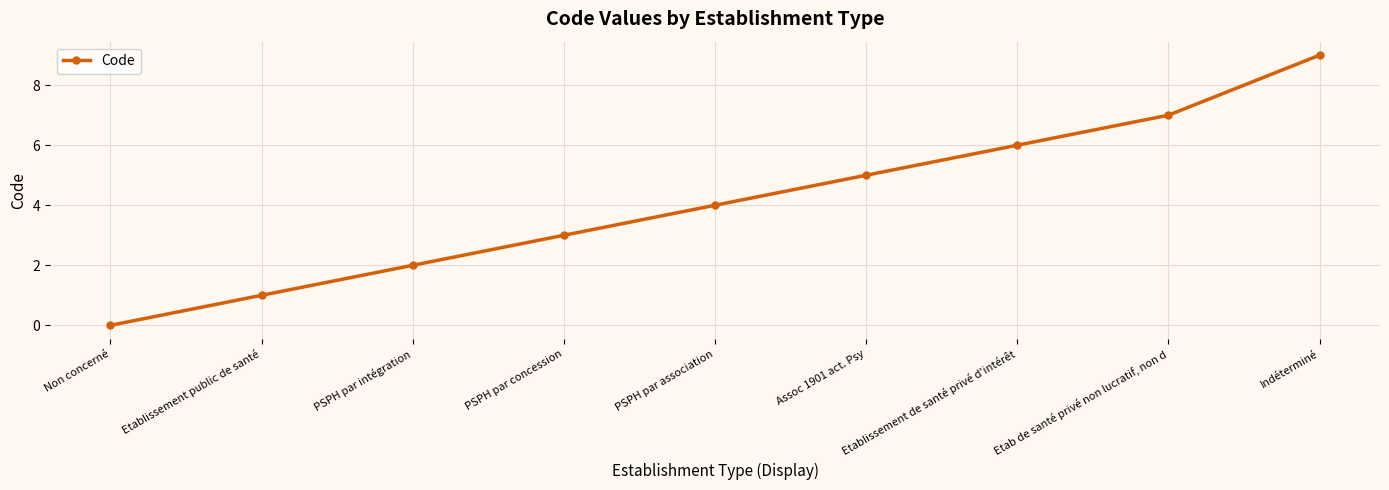

Reading left to right, extract all data points from this chart.

Non concerné=0	Etablissement public de santé=1	PSPH par intégration=2	PSPH par concession=3	PSPH par association=4	Assoc 1901 act. Psy=5	Etablissement de santé privé d'intérêt=6	Etab de santé privé non lucratif, non d=7	Indéterminé=9